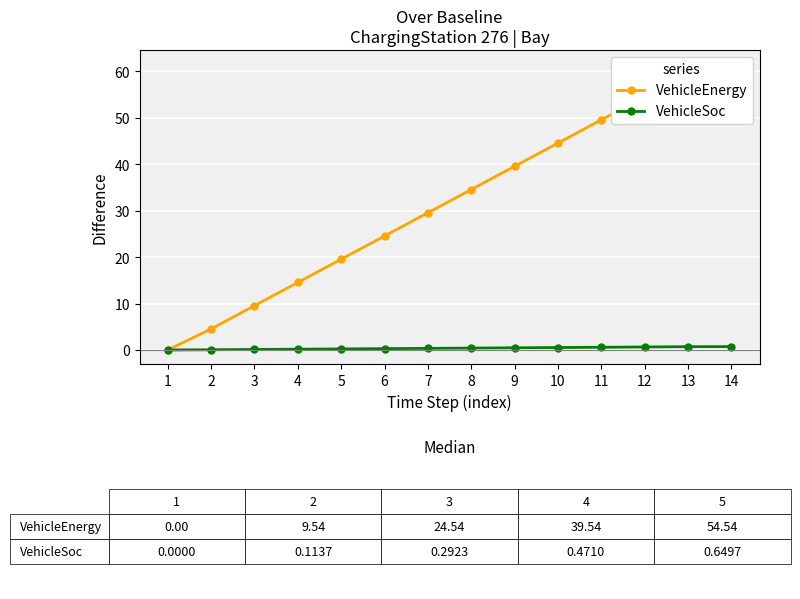

How many values in VehicleSoc are above zero?

13